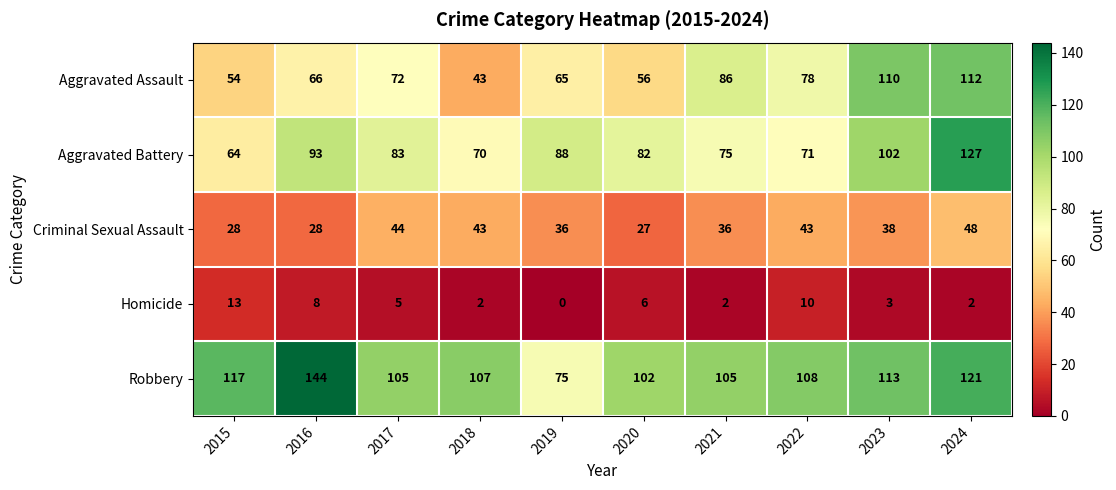

Is it true that Robbery equals 117 at 2015?

True